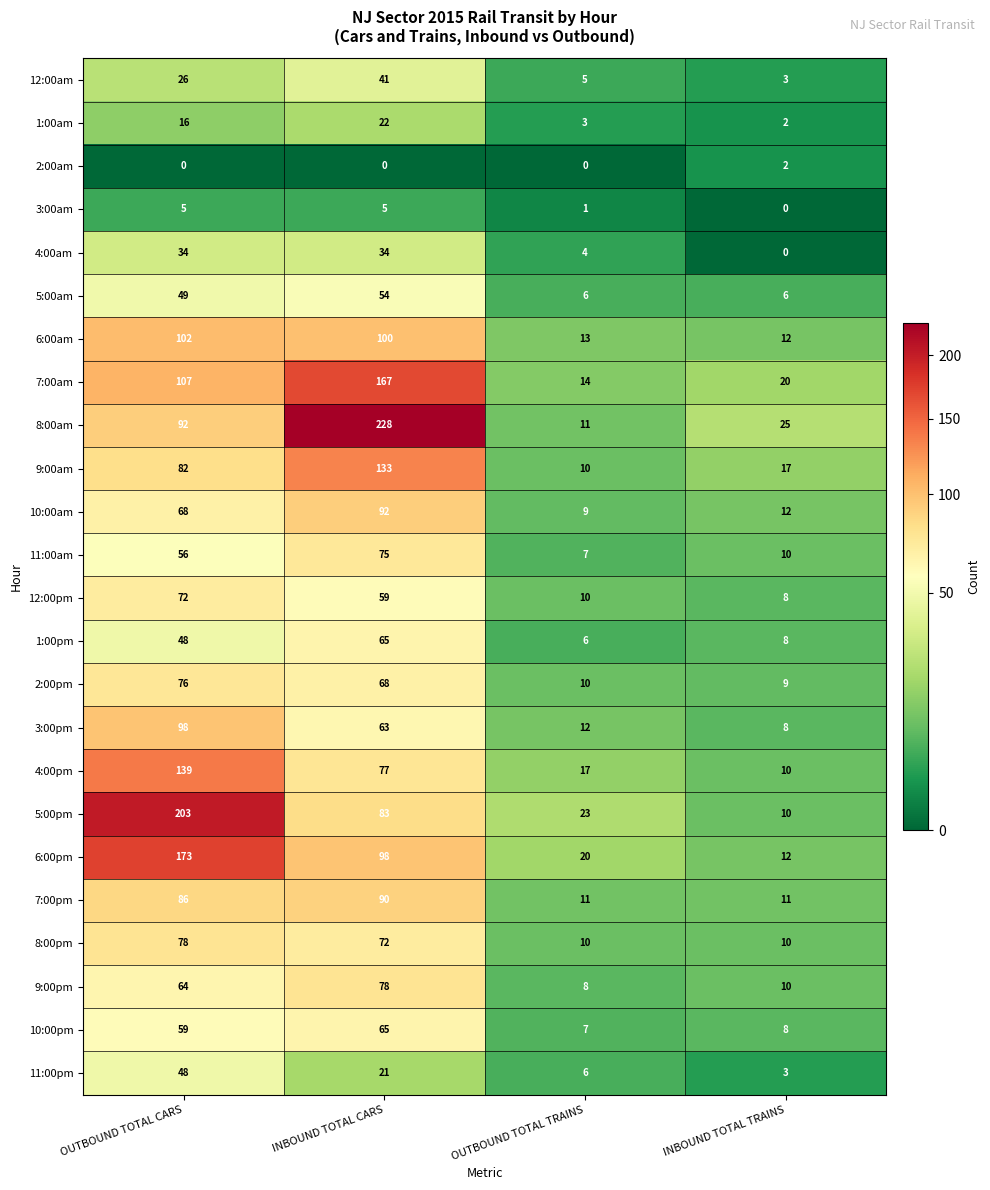

What is the spread (max minus min) of values at INBOUND TOTAL TRAINS?

25